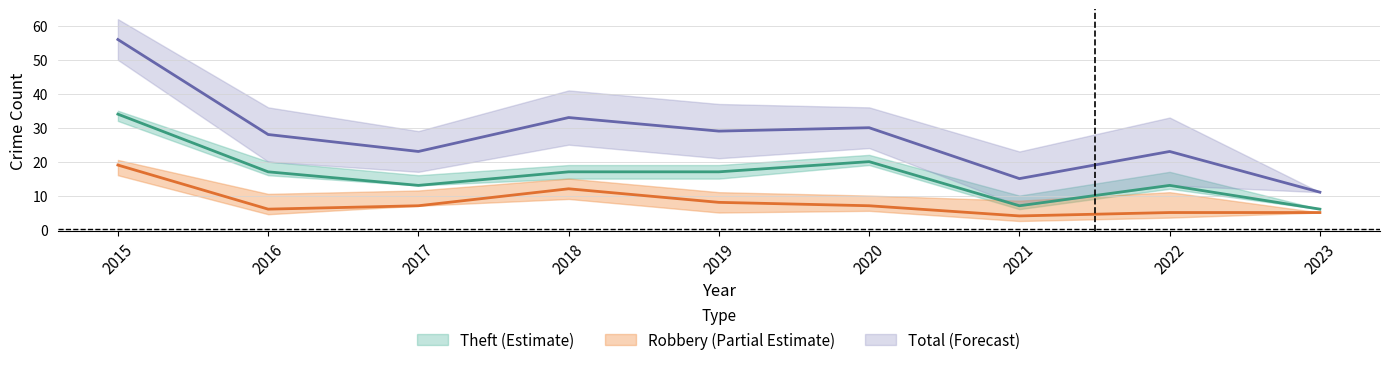

At how many categories does at least one series exceed 54?

1